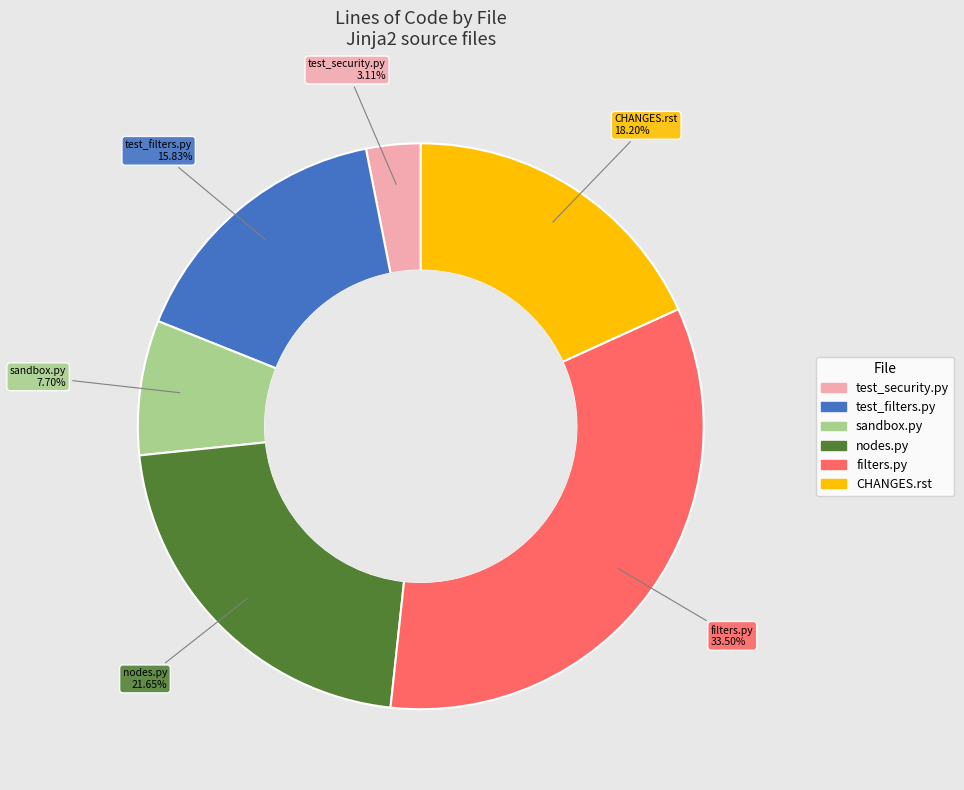

What is the largest slice in the pie chart?

filters.py